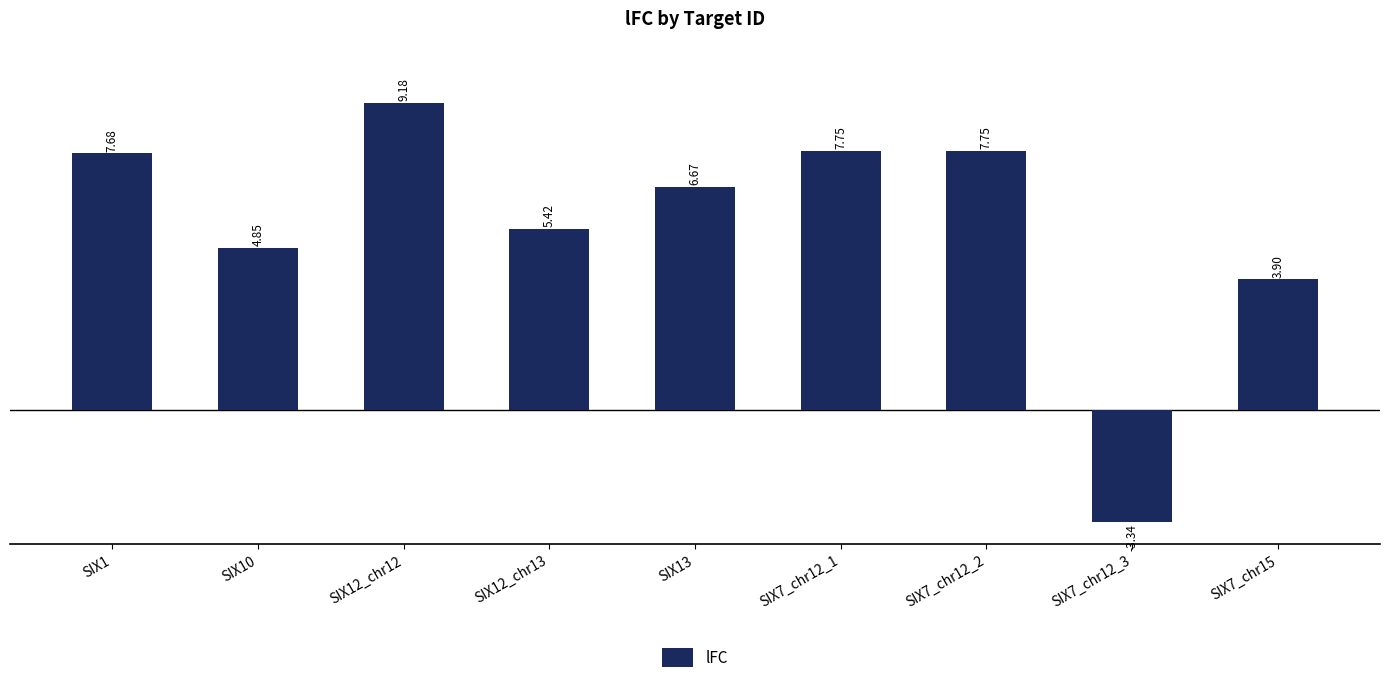

Which has a higher value, SIX13 or SIX7_chr15?

SIX13